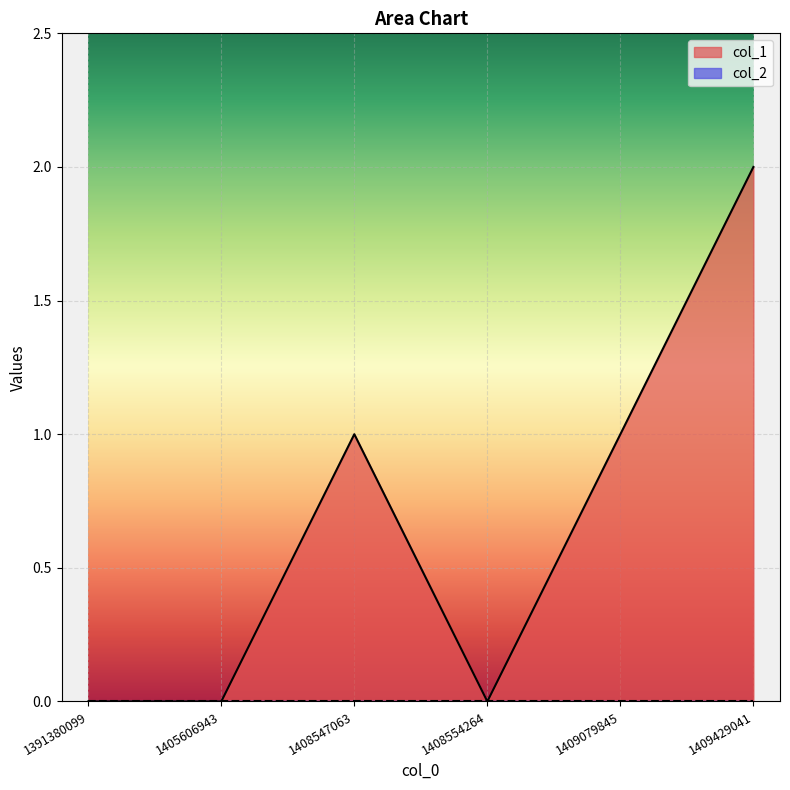

Read the value at 1408547063.

1